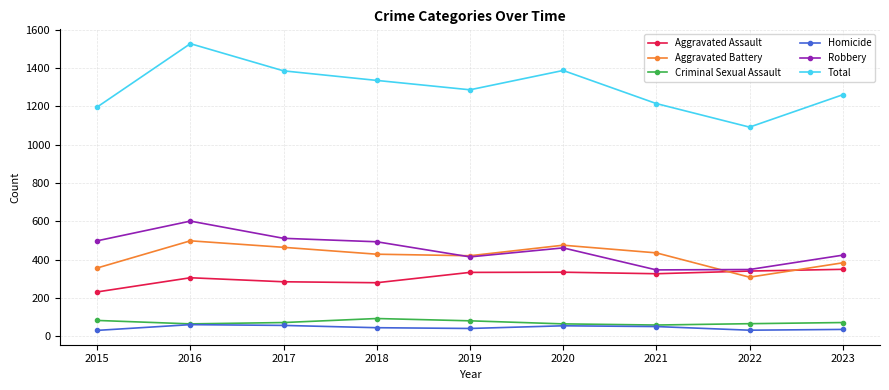

Which category has the highest value in the Aggravated Battery series?

2016